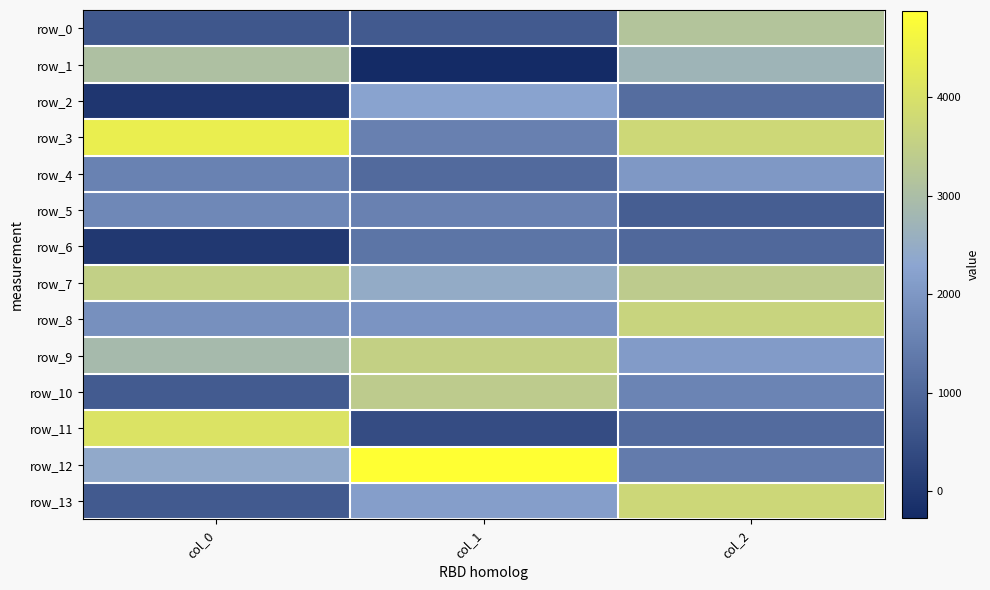

What is the difference between the row_13 values at col_1 and col_2?

1576.5